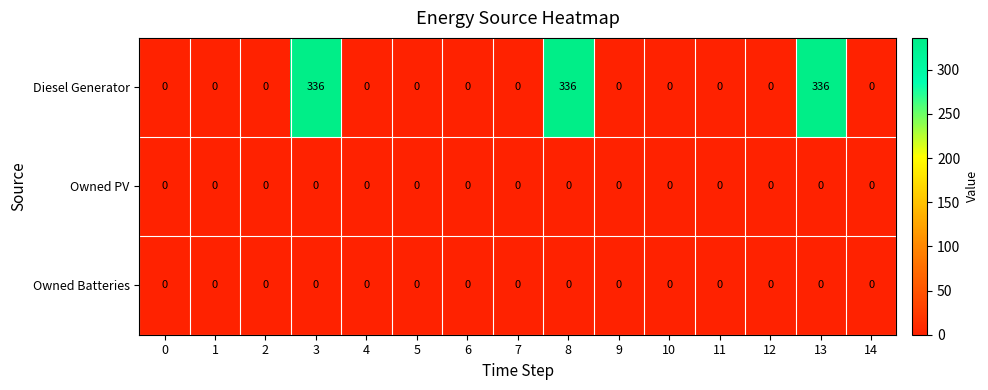

What is the spread (max minus min) of values at 8?

336